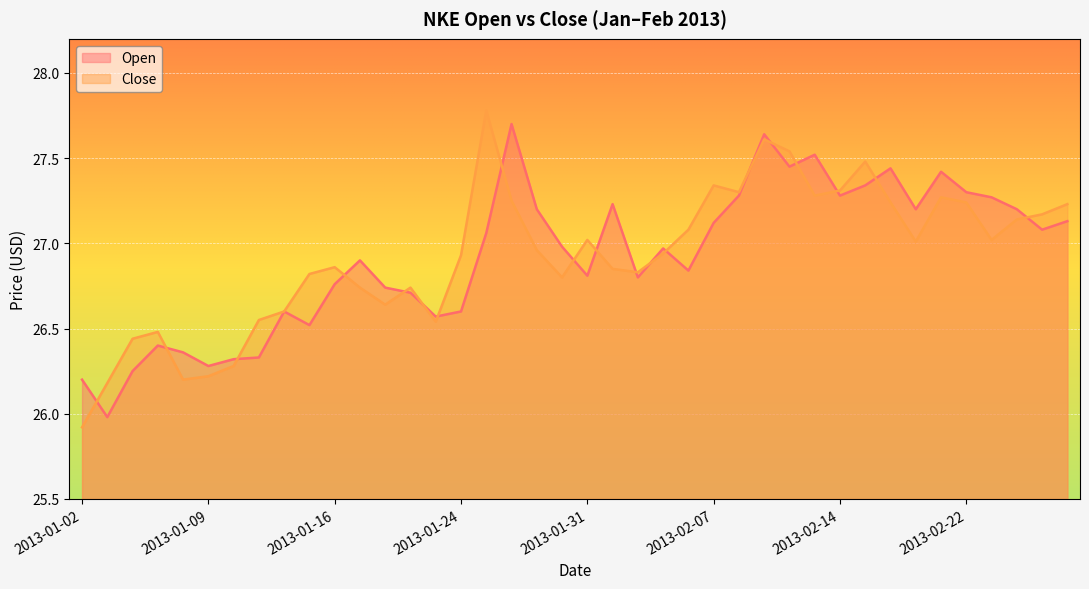

Is the value of Close at 2013-01-30 greater than the value of Open at 2013-02-06?

No